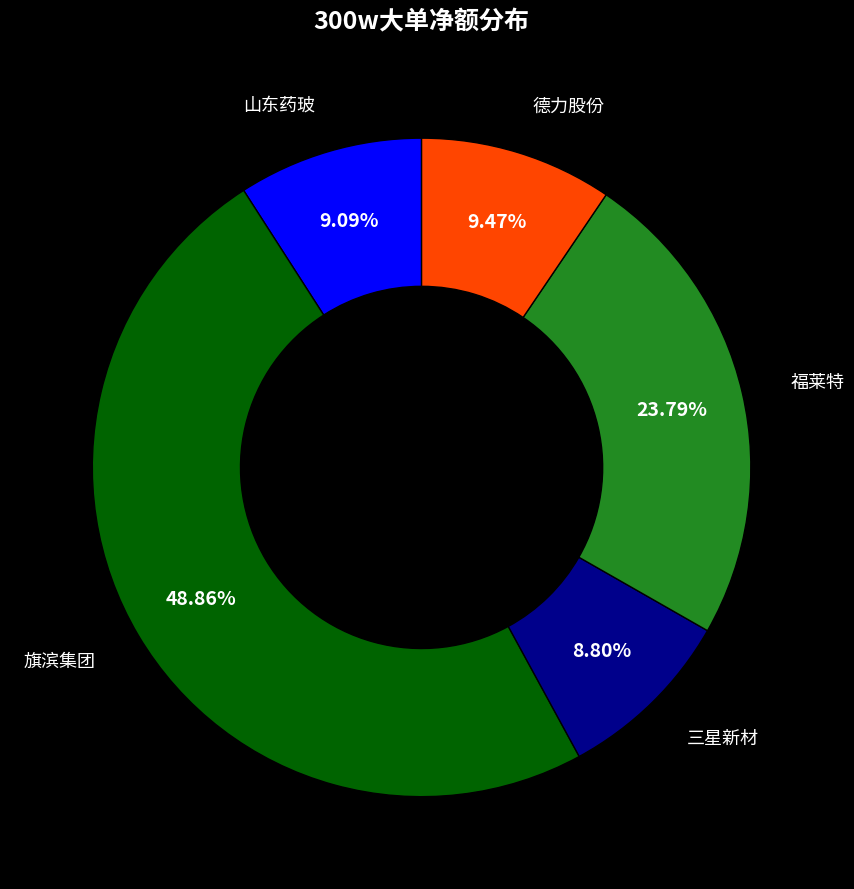

Count the number of slices in the pie.

5